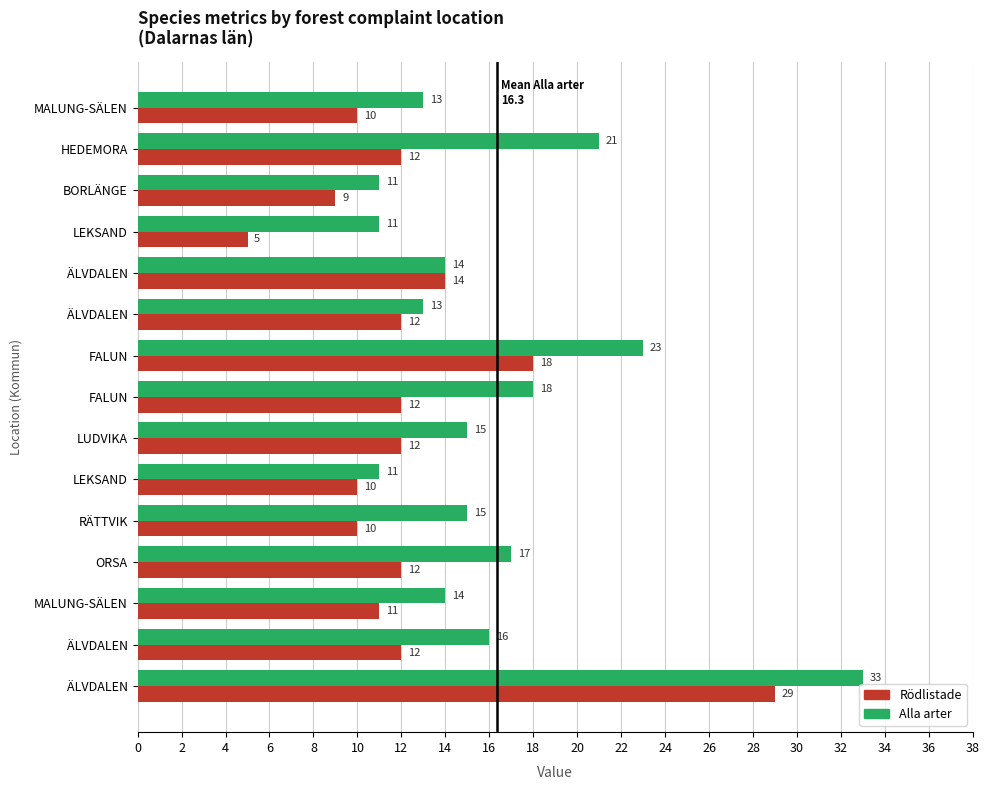

How many categories are shown in the chart?

15